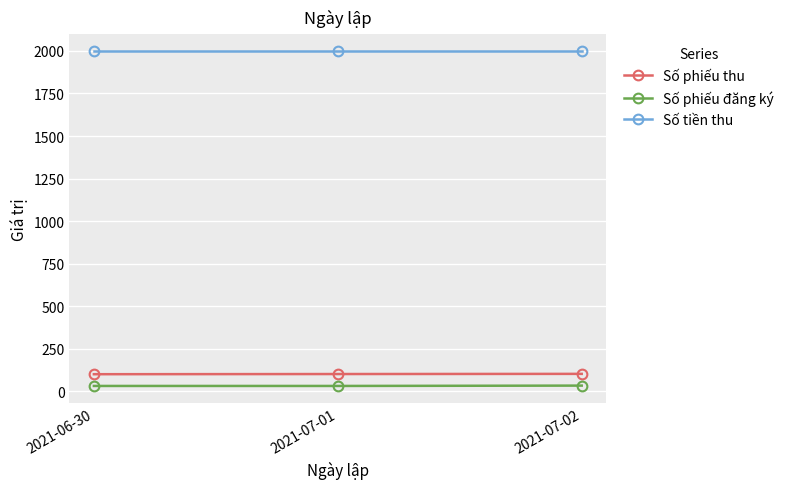

What is the average value of the Số phiếu thu series?

101